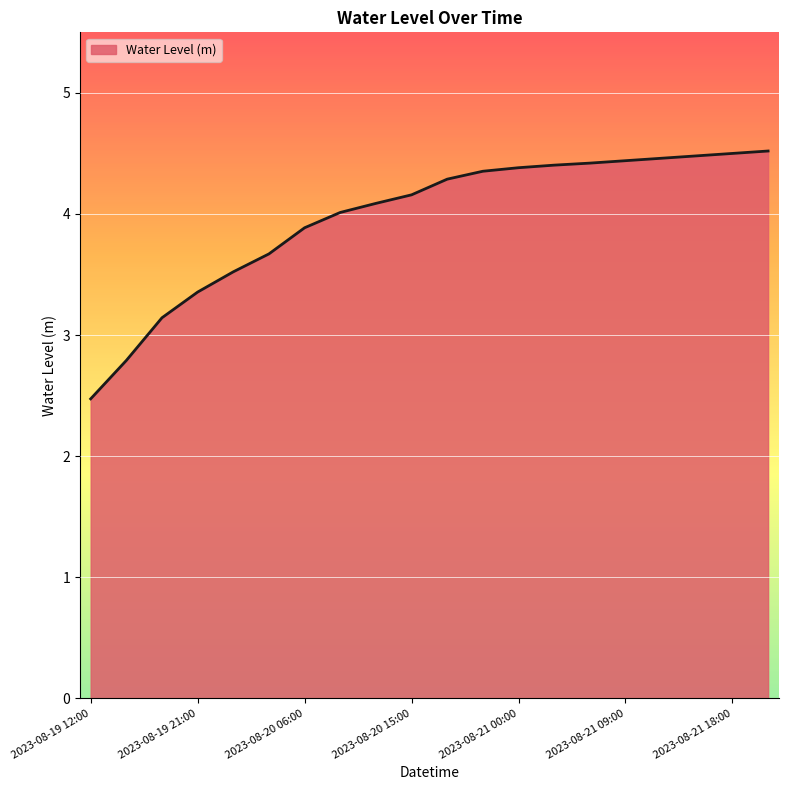

What is the difference between the maximum and minimum values?

2.0